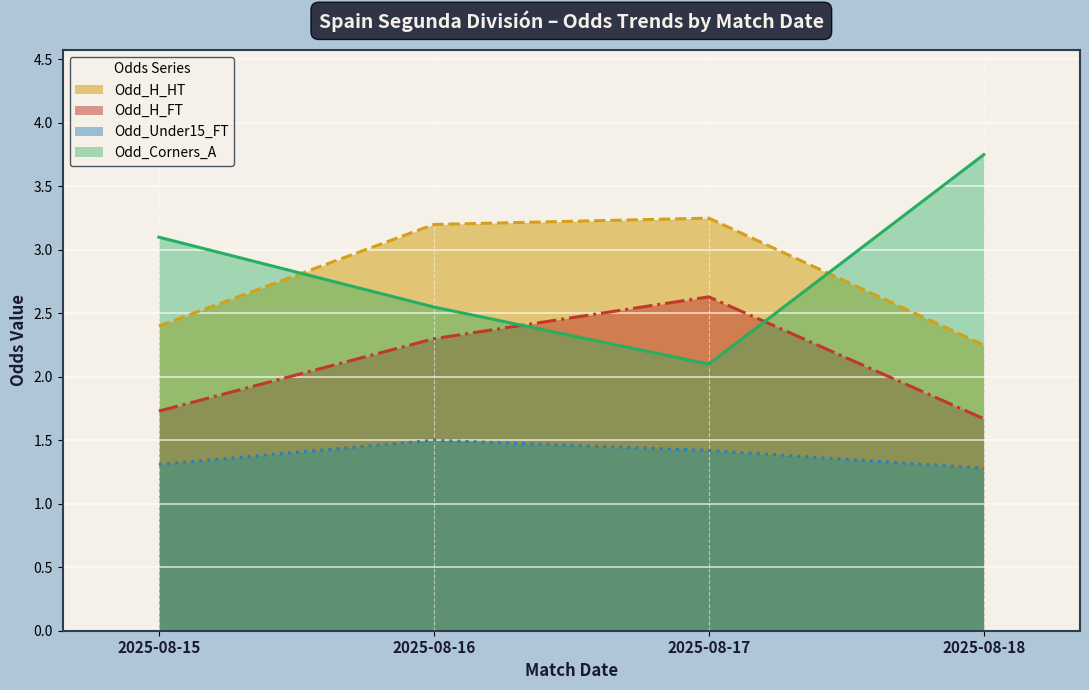

The value of Odd_Under15_FT at 2025-08-16 is 1.5. True or false?

True